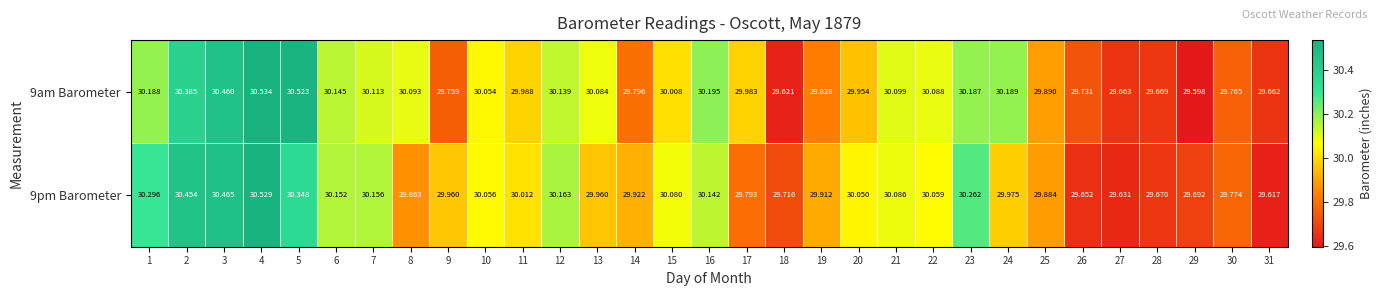

Is the value of 9am Barometer at 27 greater than the value of 9pm Barometer at 23?

No